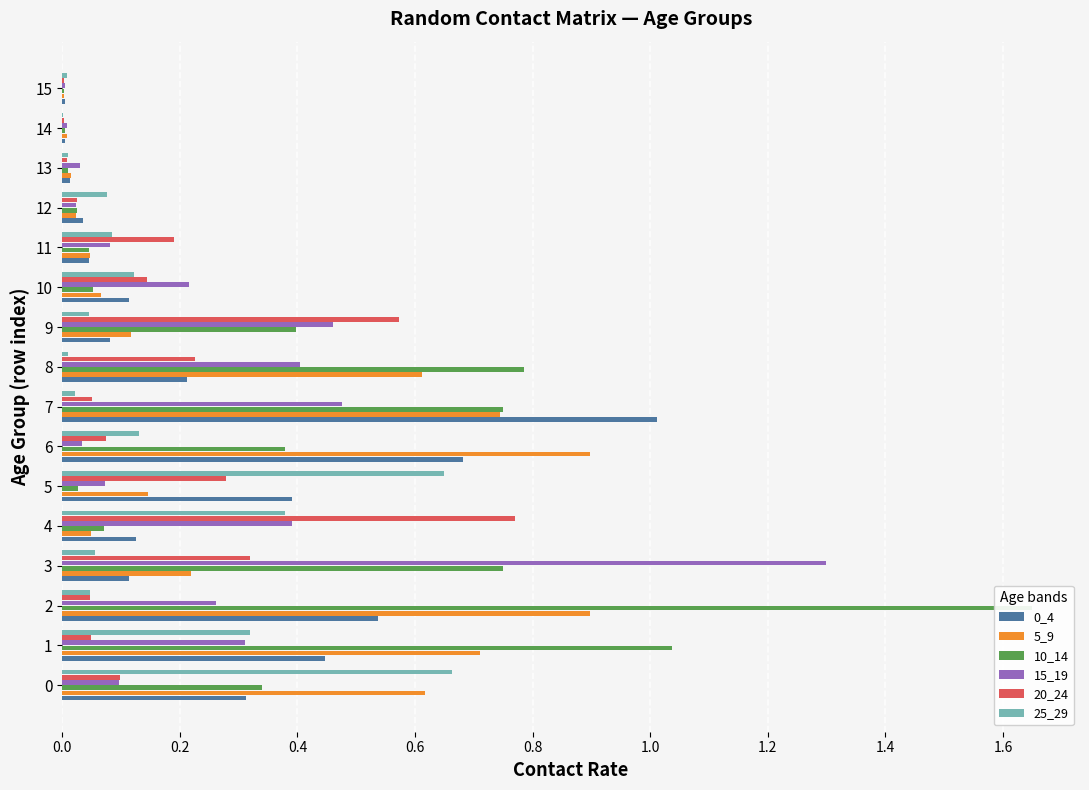

What is the spread (max minus min) of values at 10?

0.2